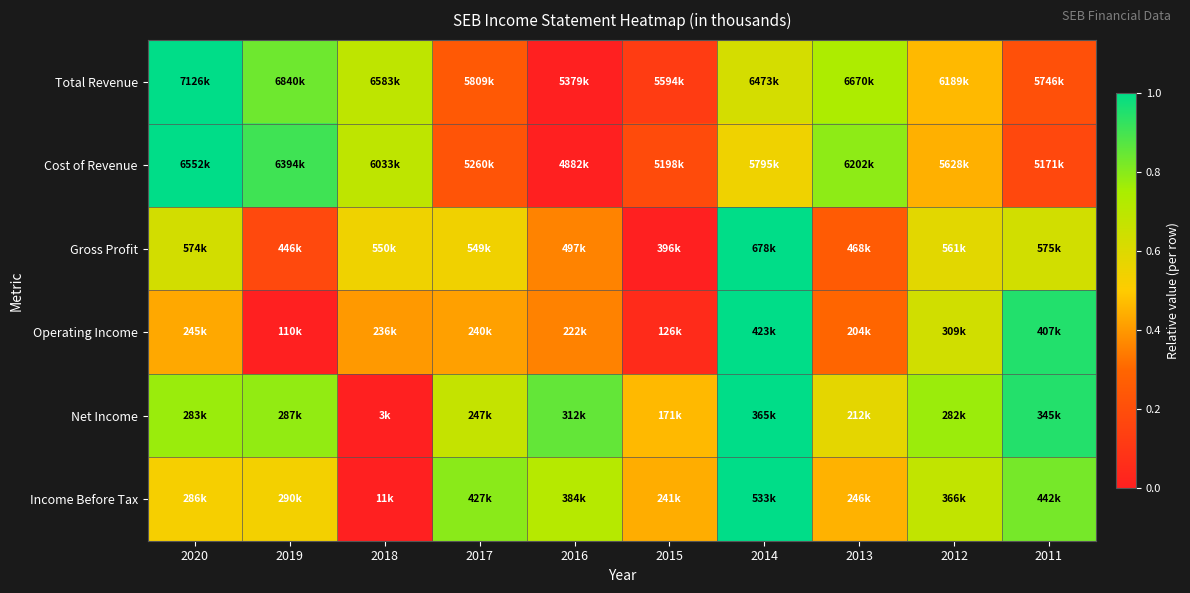

What is the total value across all series at 2016?

2.3